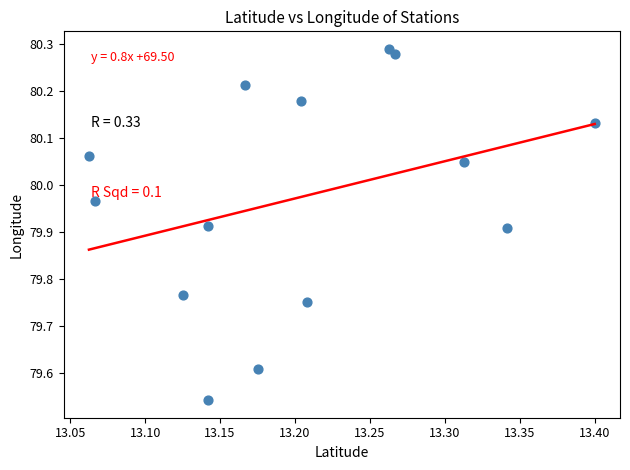

What is the range of X values (max minus min)?

0.3